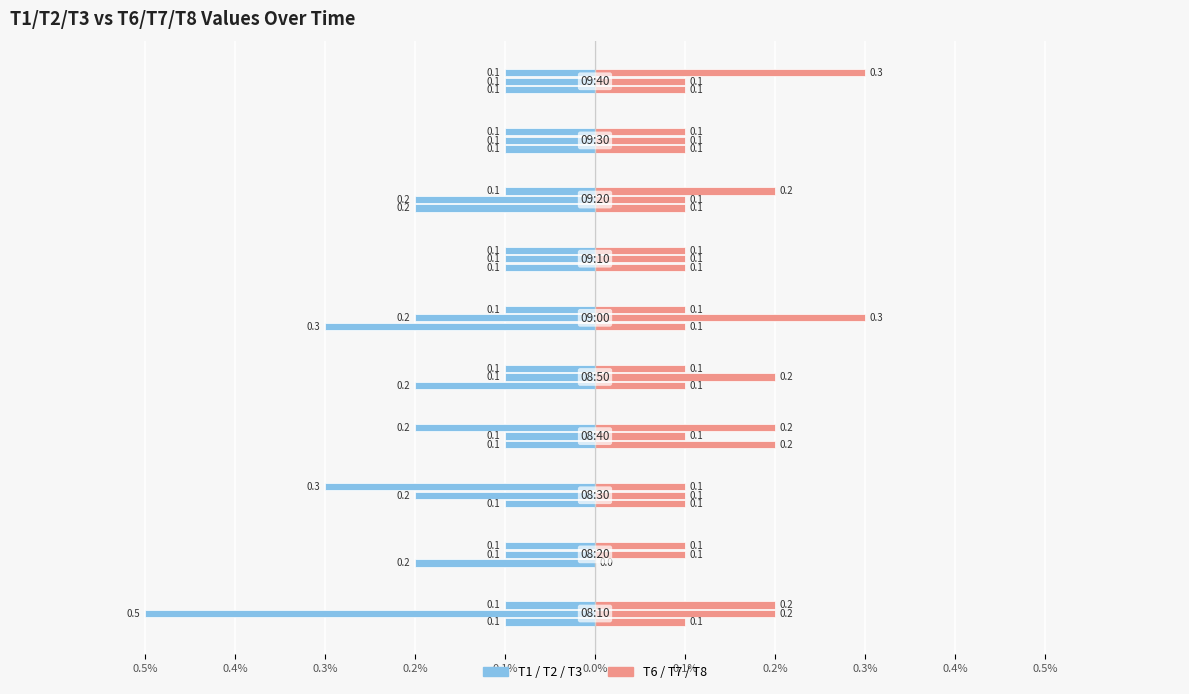

What is the label of the 7th bar from the right?

08:40